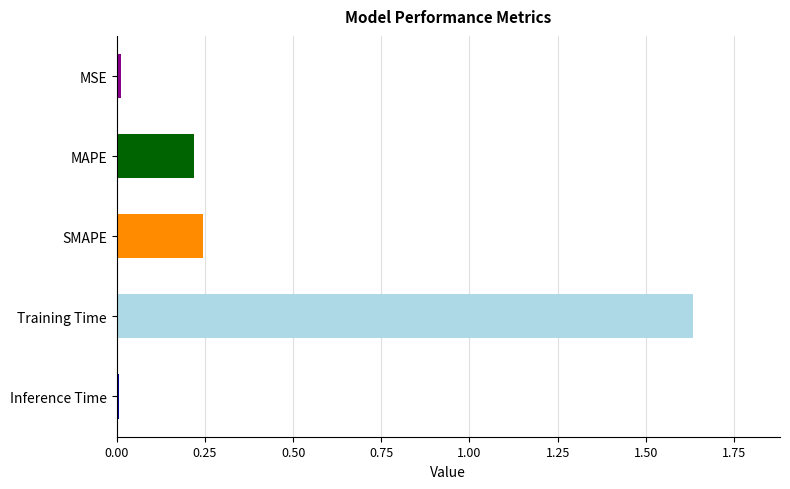

What is the change in value from SMAPE to Training Time?

+1.4